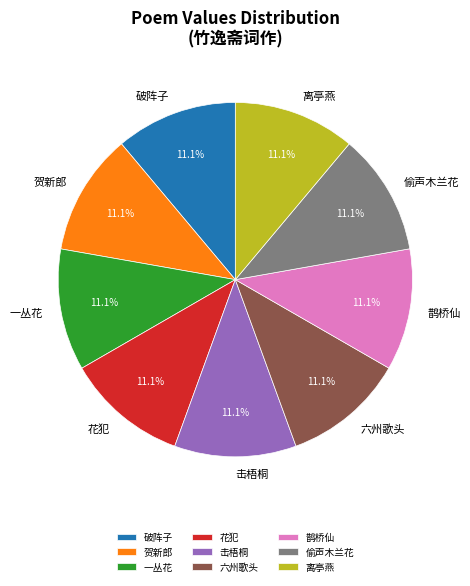

Approximately how many times larger is the value at 贺新郎 compared to 花犯?

1.0